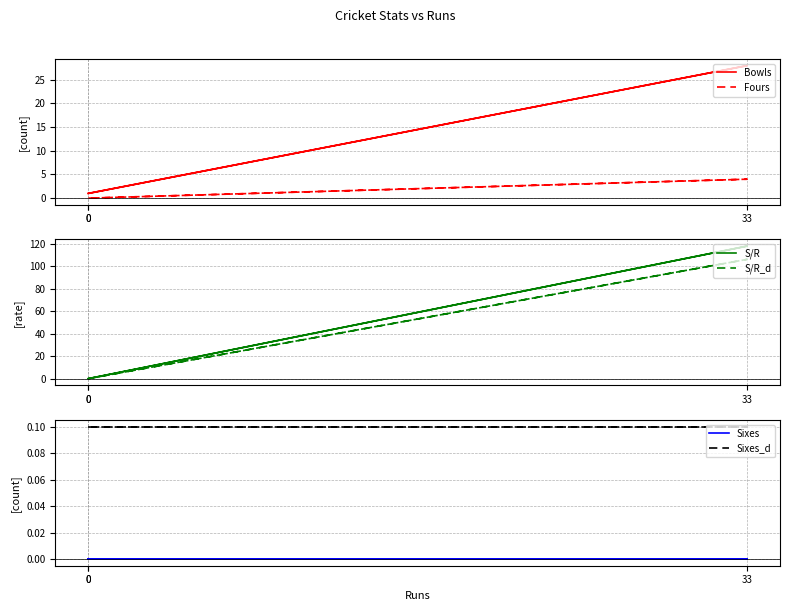

What is the sum of the Bowls values at 0 and 33?

29.0